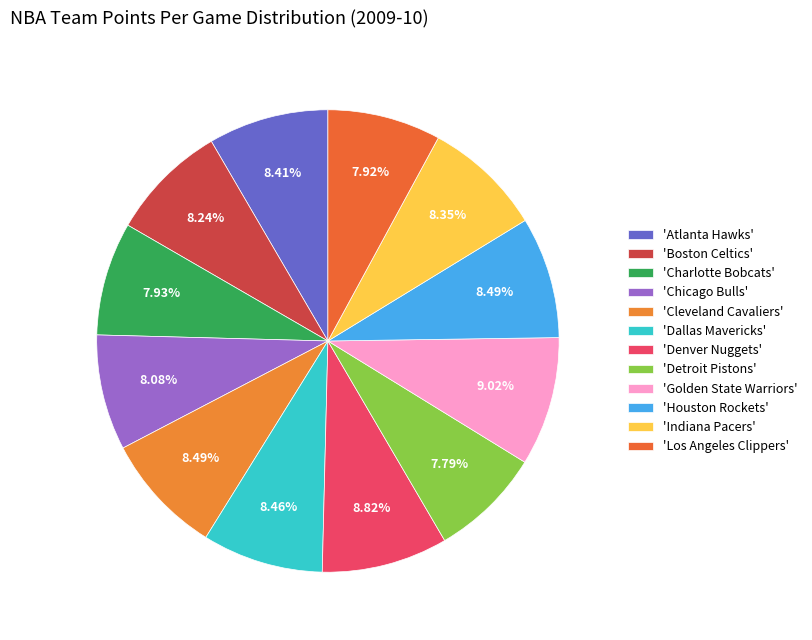

How many slices are in this pie chart?

12